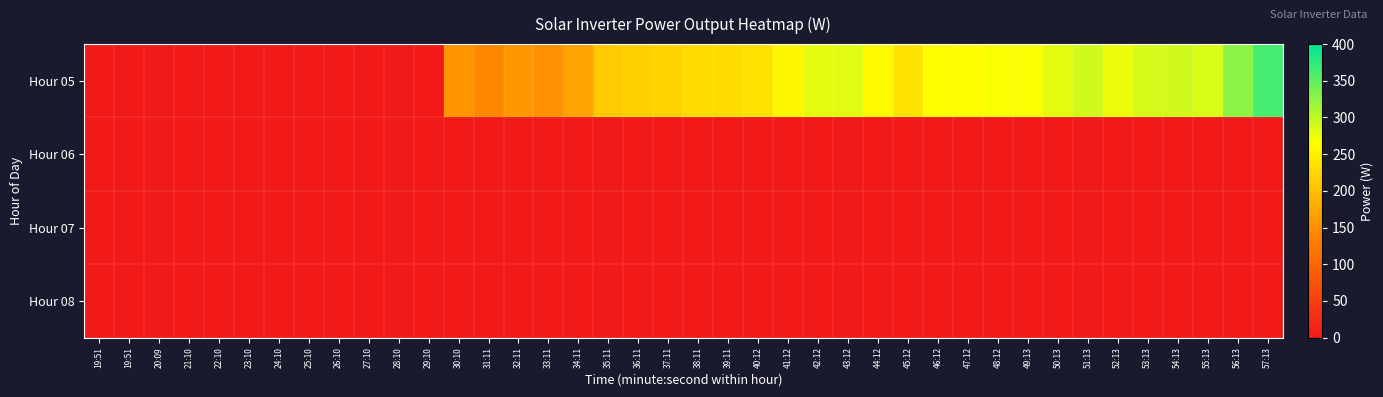

Which series has the largest total across all categories?

Hour 05